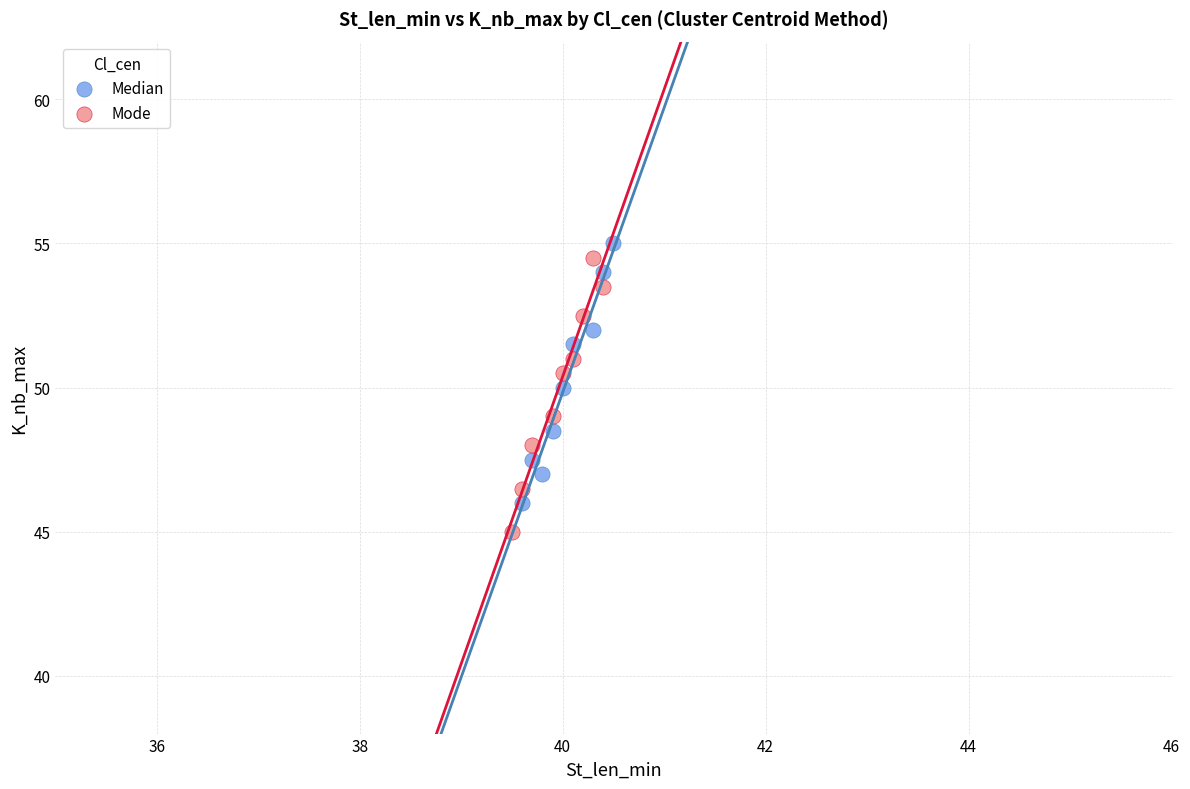

What are all the series names shown in the legend?

Median, Mode